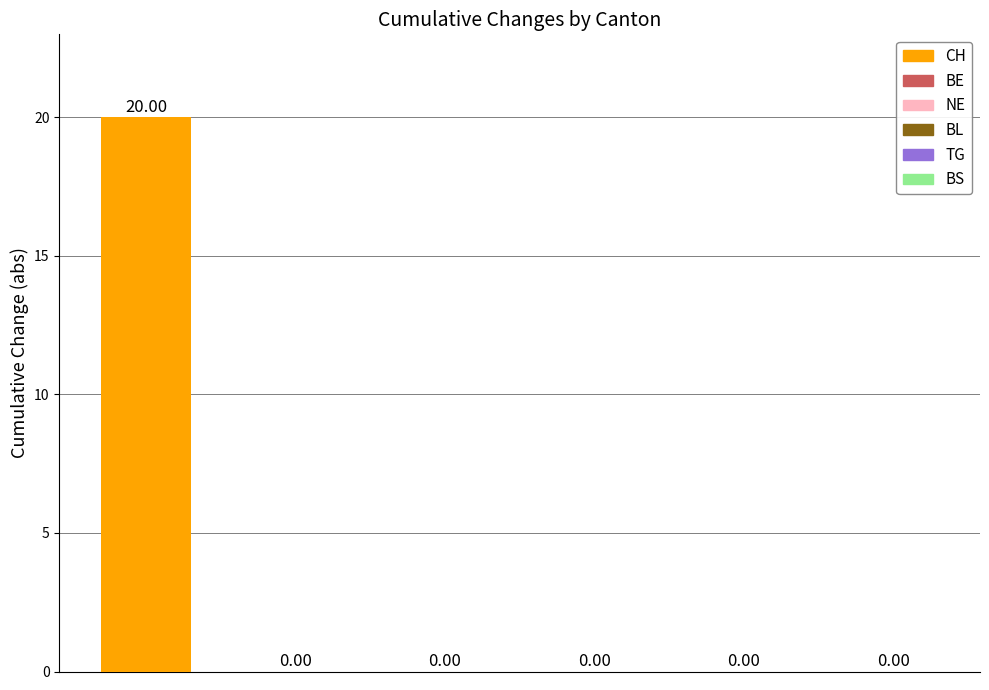

Which series changed the most between 2020-06-16 and 2020-06-24?

CH